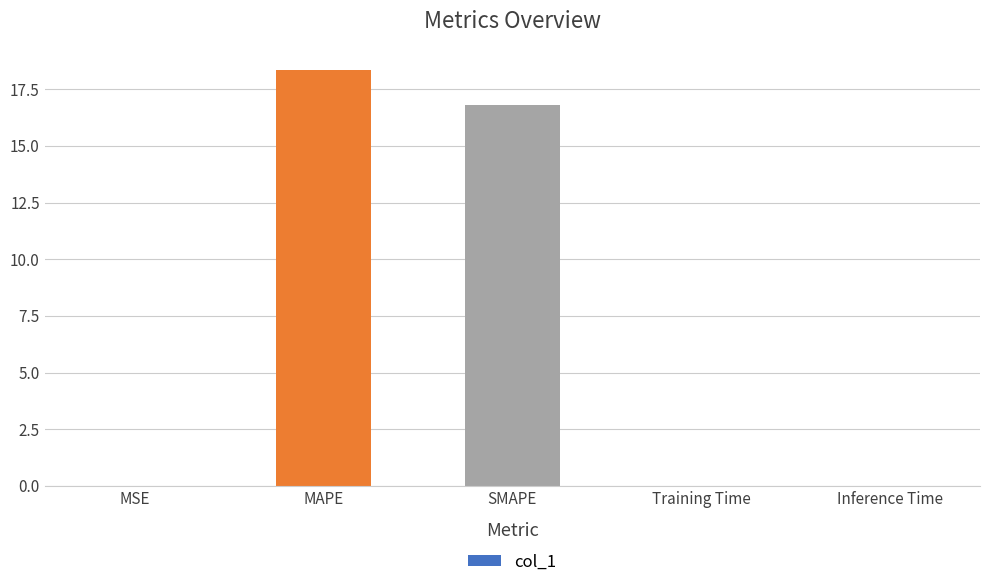

Does the chart contain stacked bars?

No